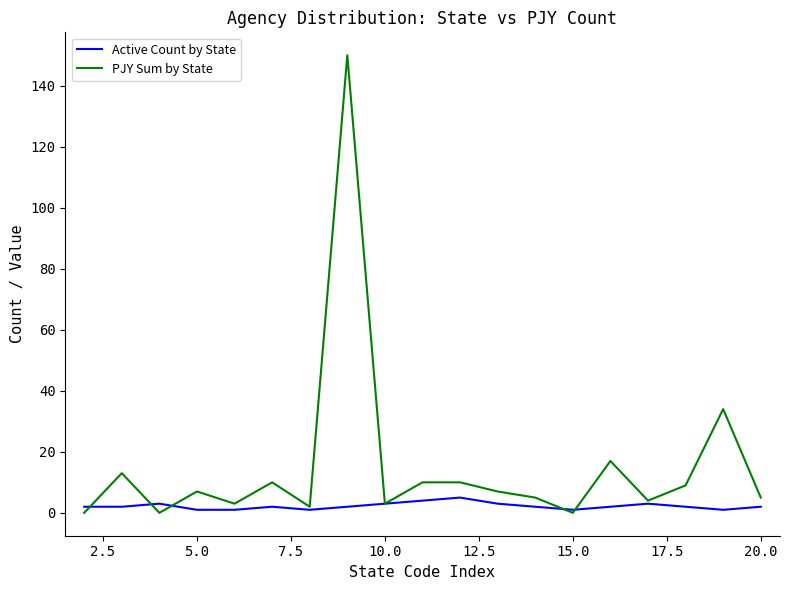

List the series in order of their overall mean, highest first.

PJY Sum by State, Active Count by State